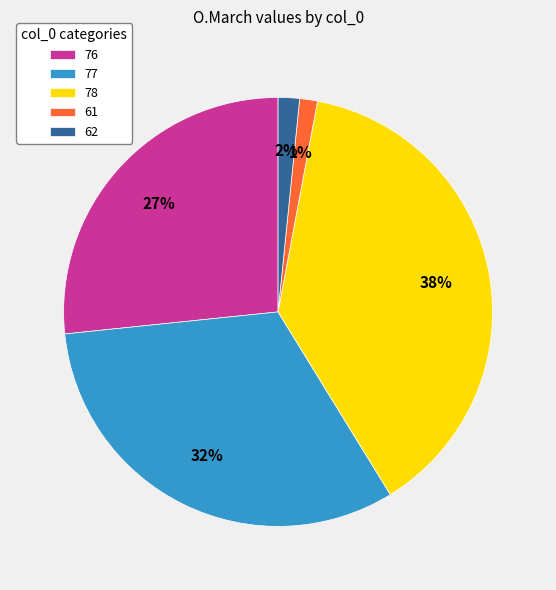

Do 77 and 62 together represent more than half of the pie?

No